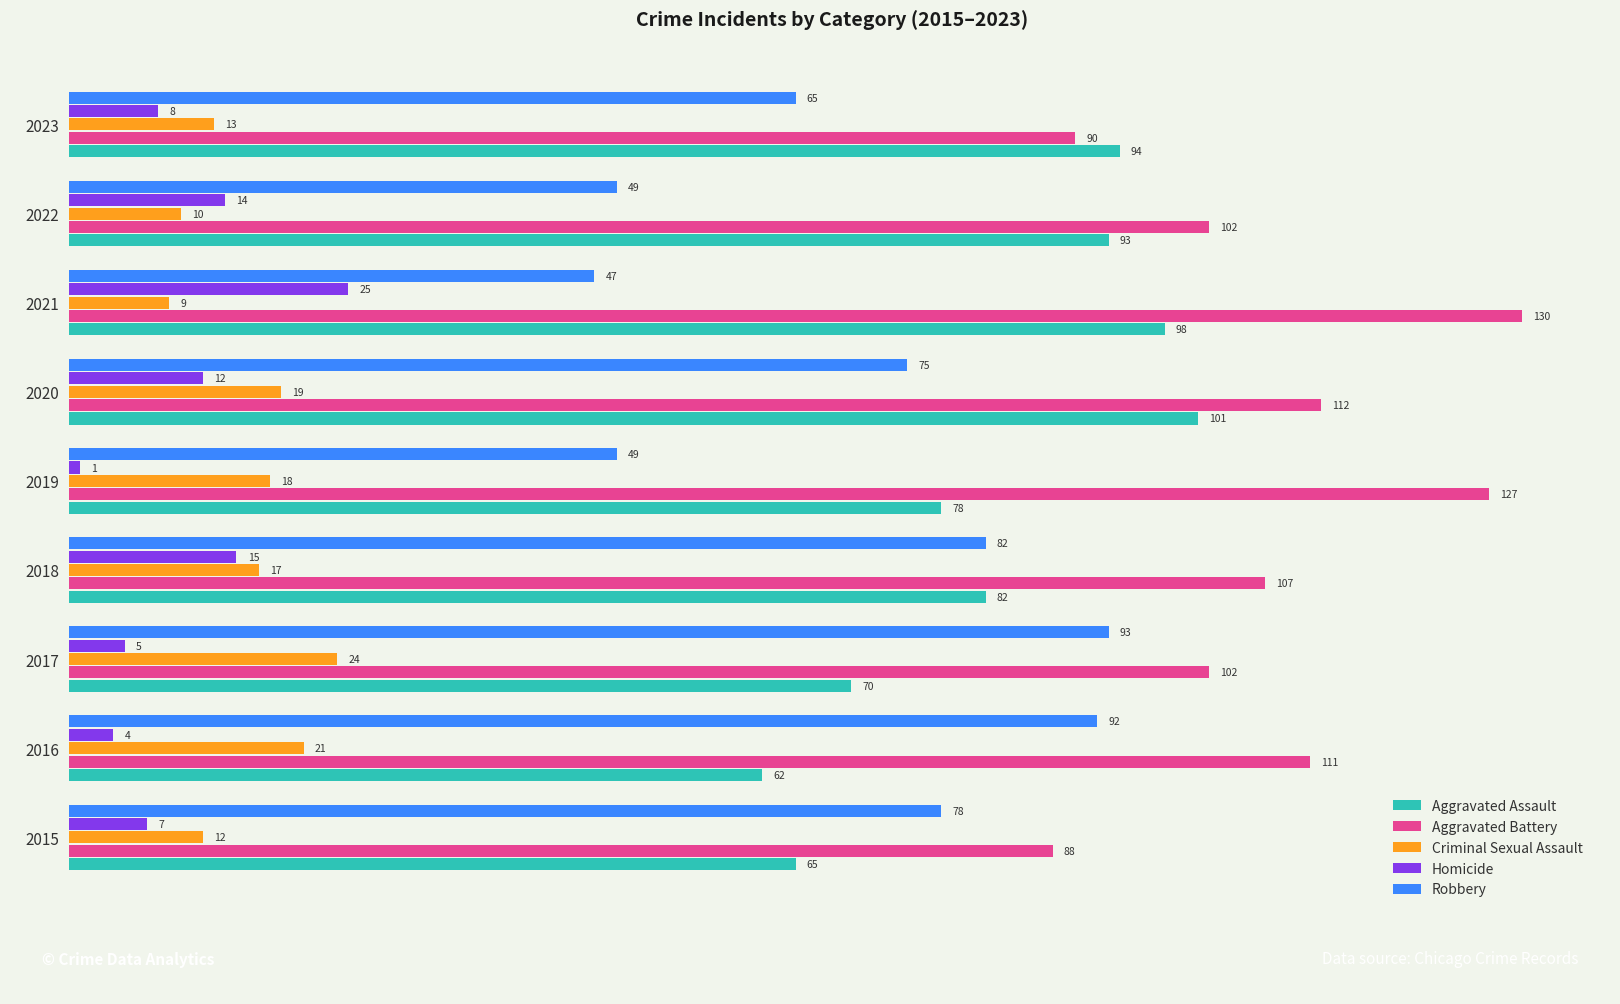

Rank the series at 2017 from lowest to highest value.

Homicide, Criminal Sexual Assault, Aggravated Assault, Robbery, Aggravated Battery